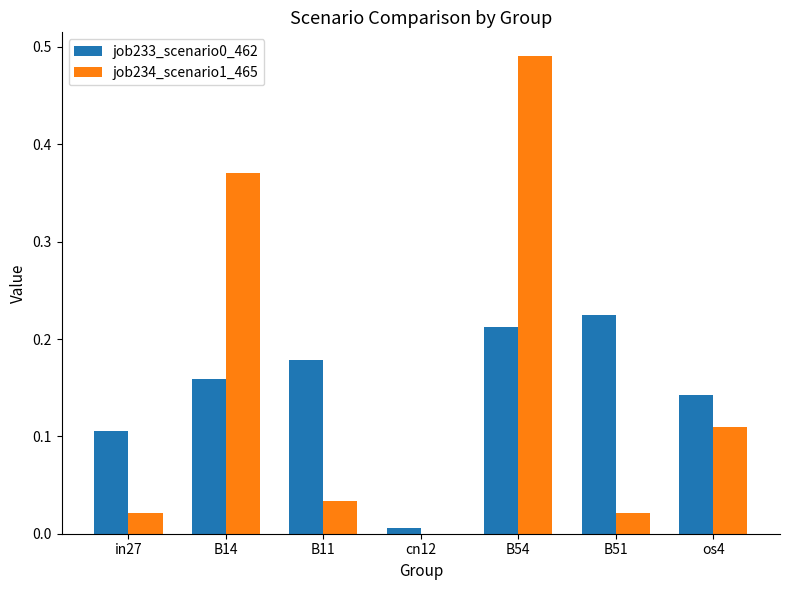

At which label does job234_scenario1_465 reach its peak?

B54